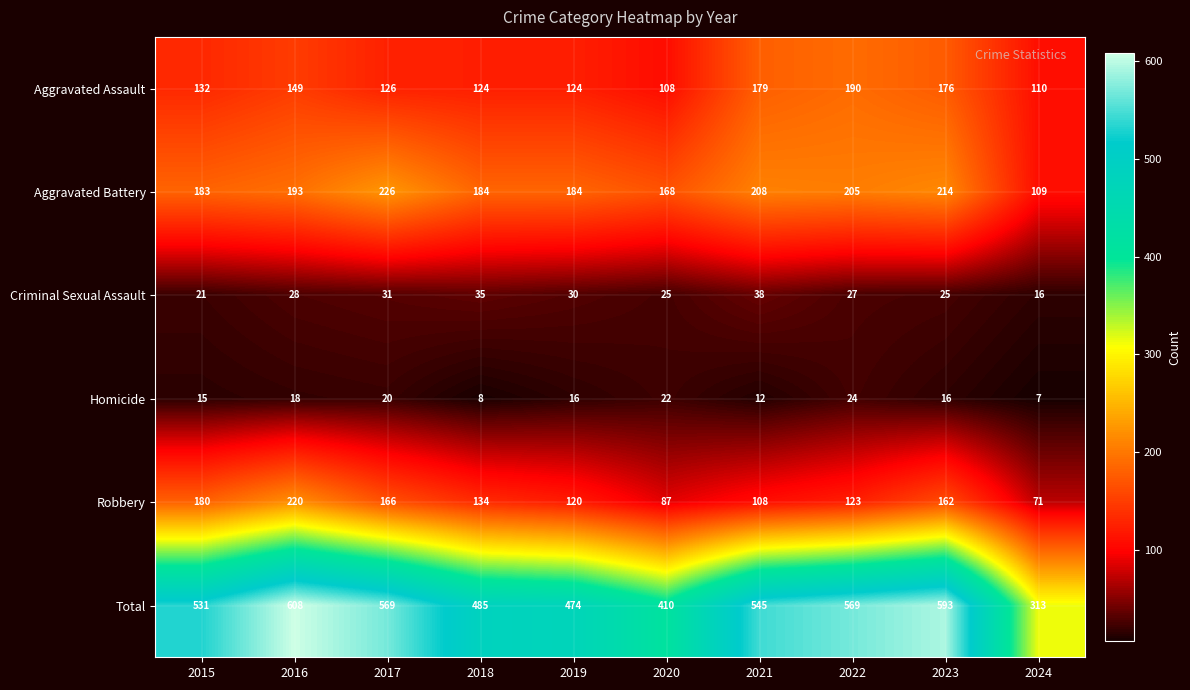

Count the number of data series in this chart.

6